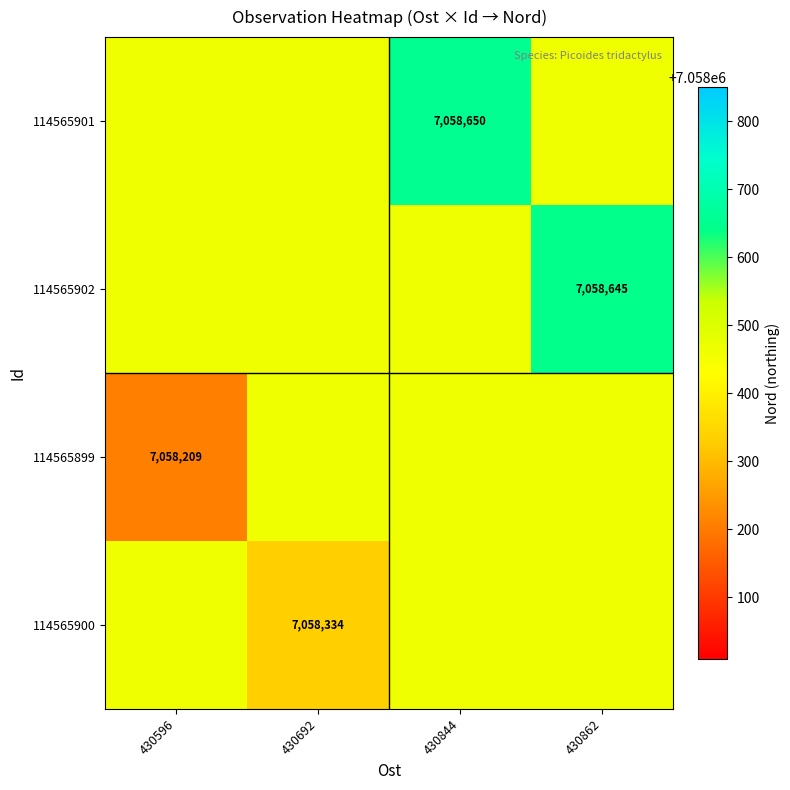

Is it true that 114565901 equals 7058650.0 at 430844?

True